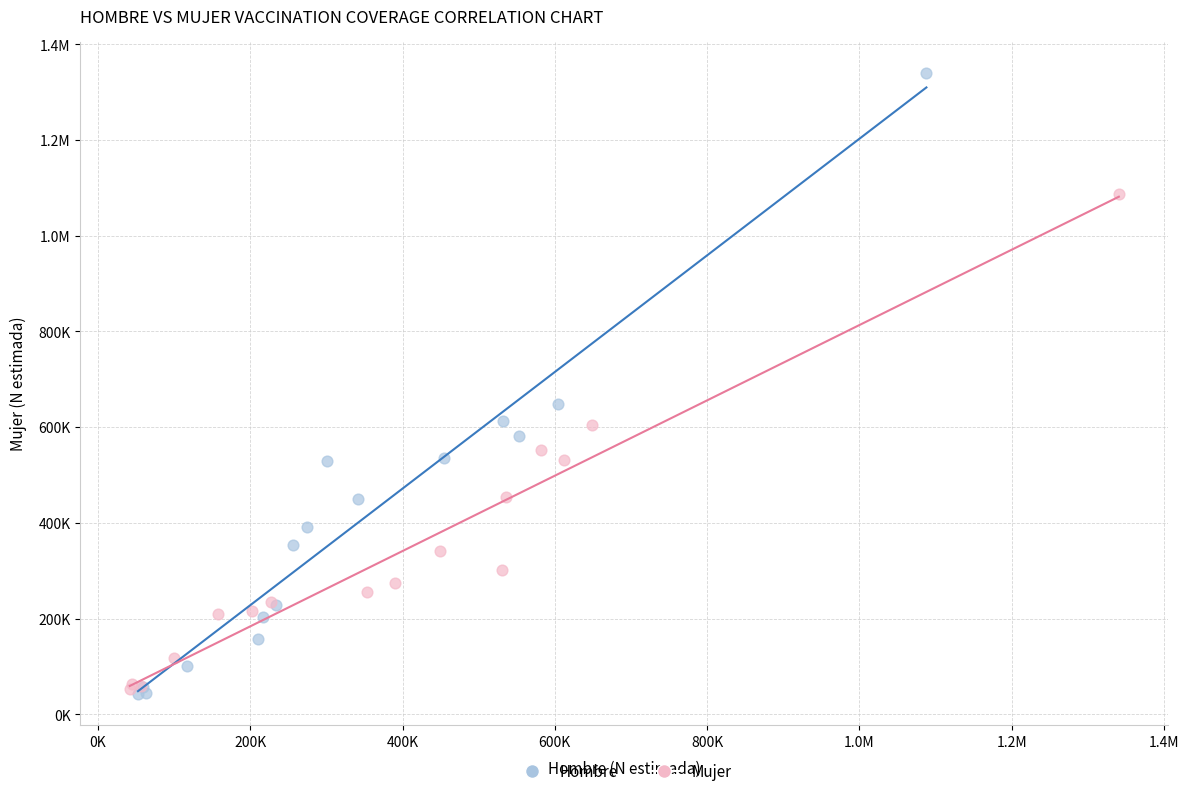

What are all the series names shown in the legend?

Hombre, Mujer